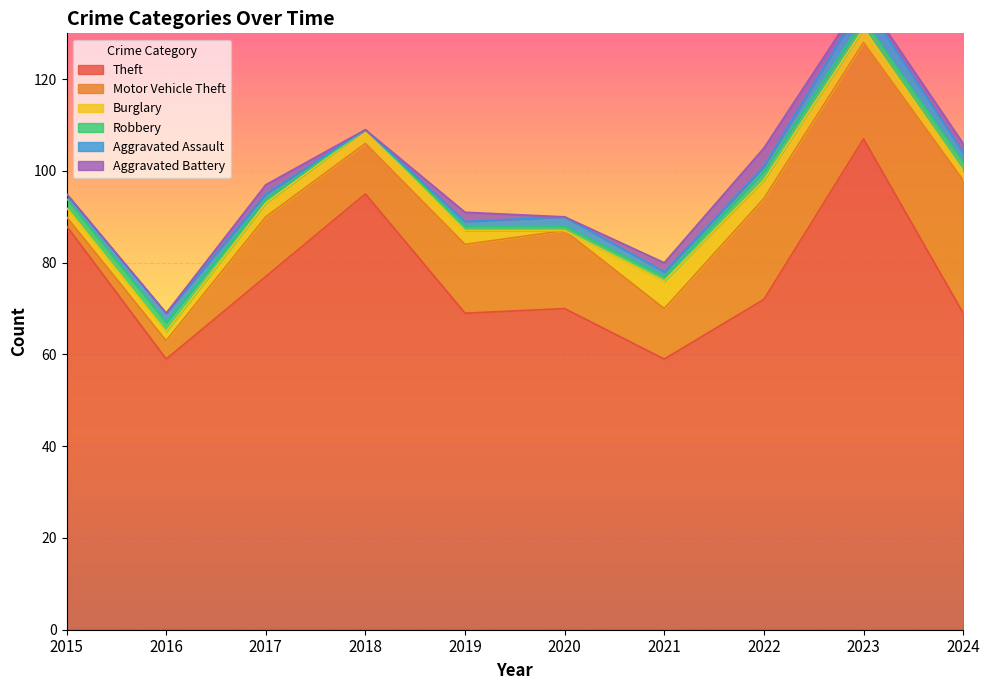

What are all the series names shown in the legend?

Theft, Motor Vehicle Theft, Burglary, Robbery, Aggravated Assault, Aggravated Battery